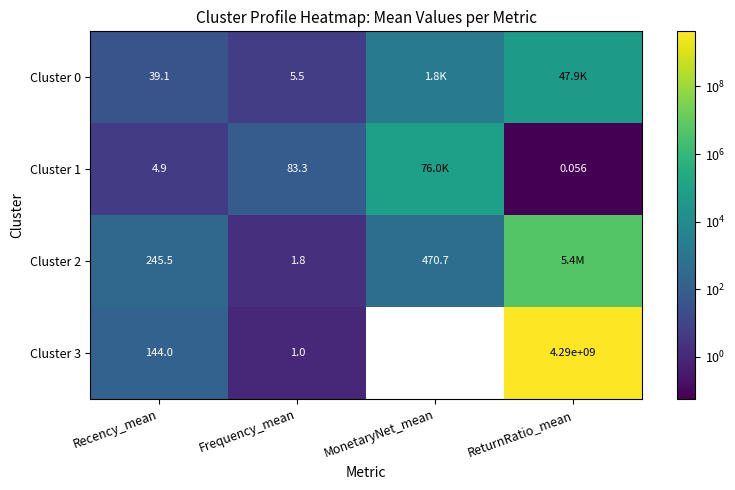

Between Recency_mean and ReturnRatio_mean, which series saw the biggest shift?

Cluster 3